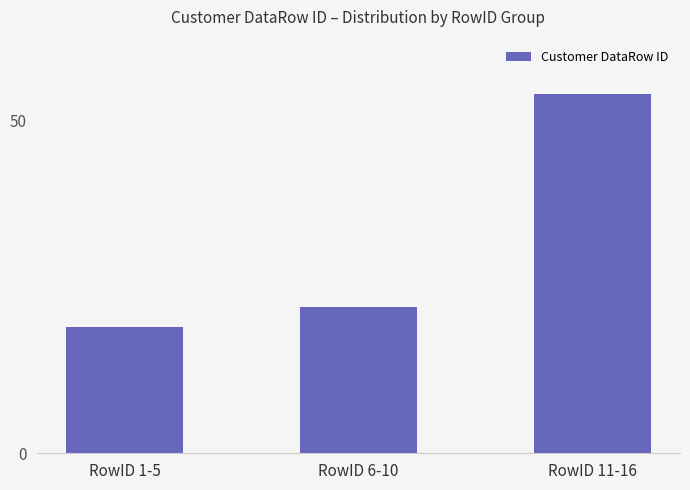

Is it true that the value at RowID 11-16 is 34?

False